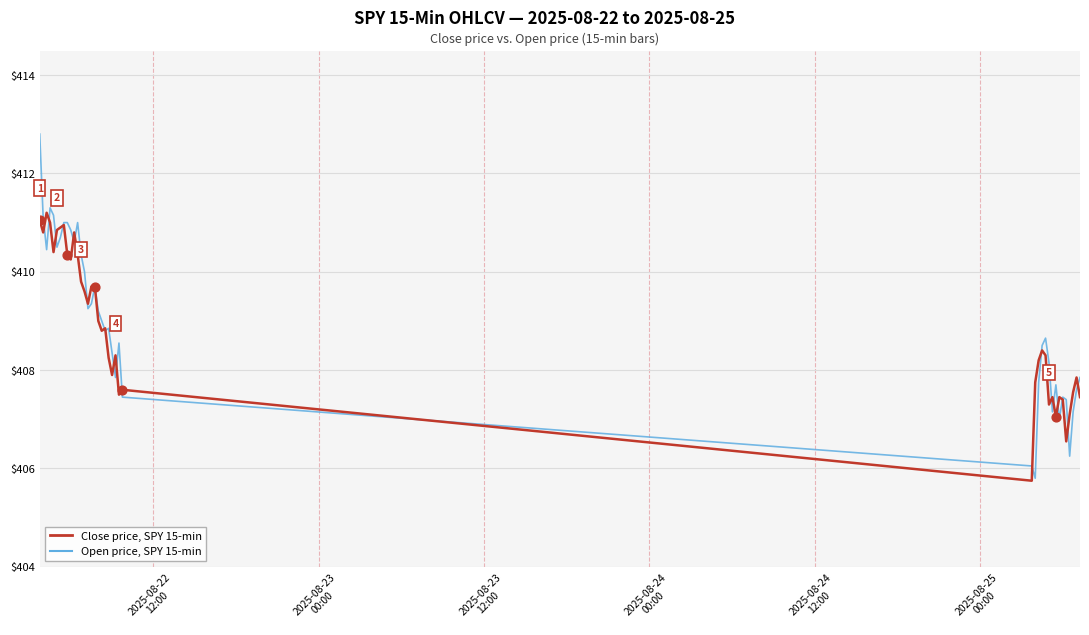

Which series has the largest range (max minus min)?

Open price, SPY 15-min